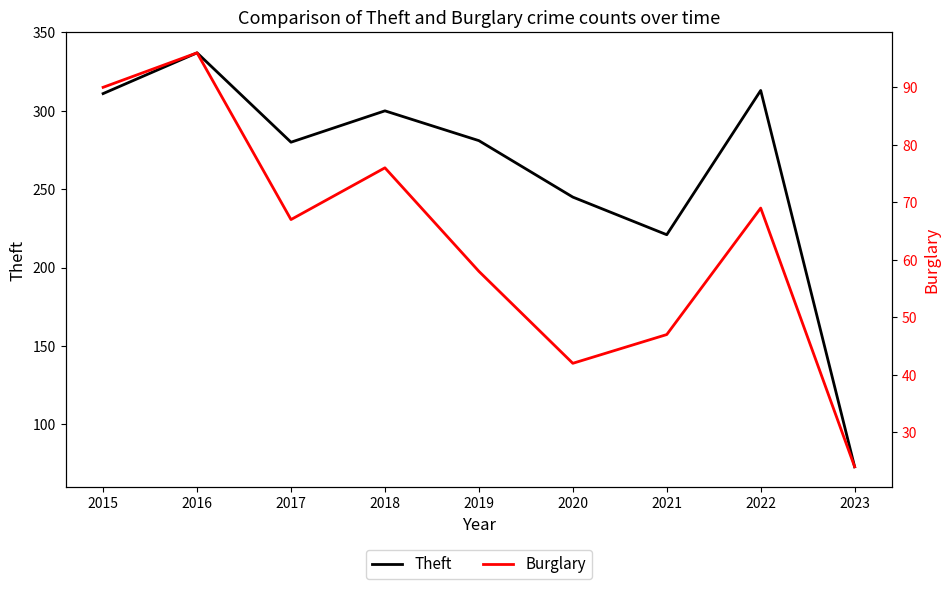

What is the minimum value shown in the chart?

24